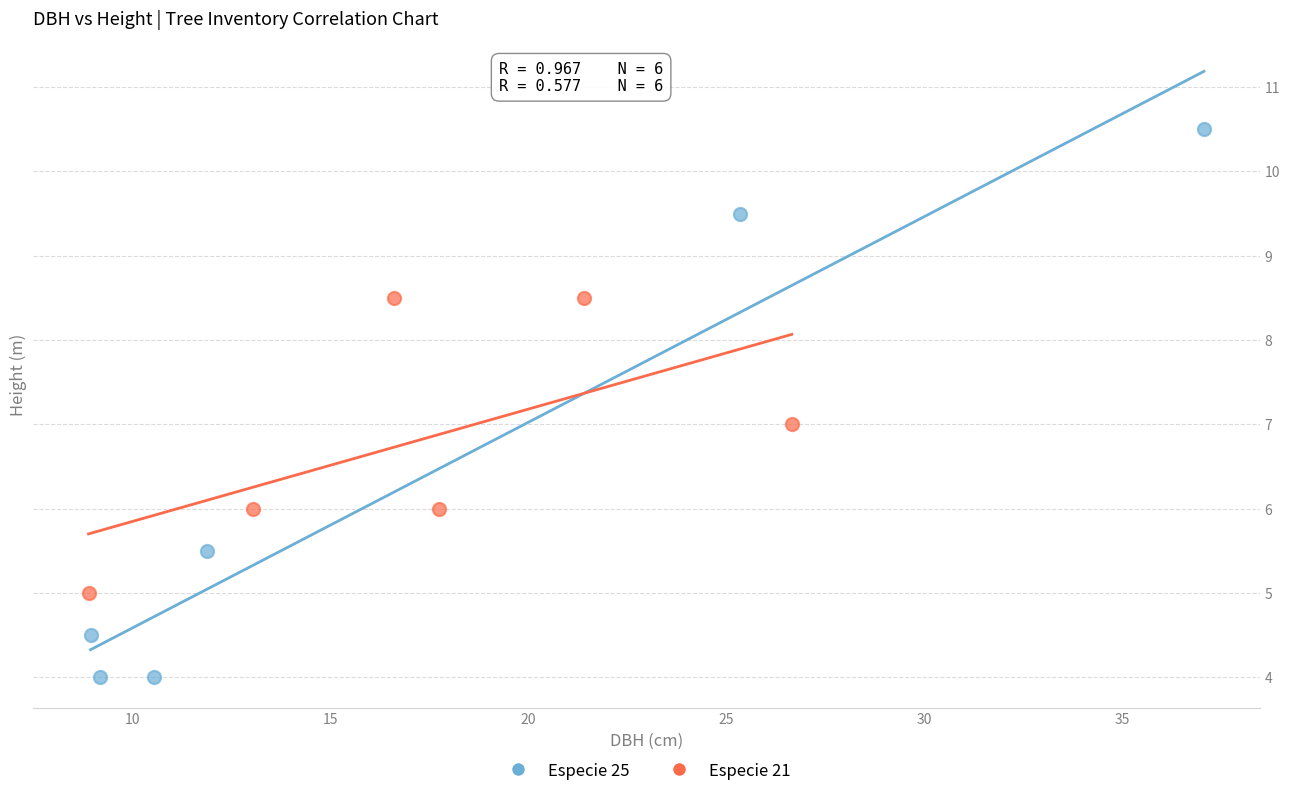

Which series reaches the minimum Y coordinate?

Especie 25